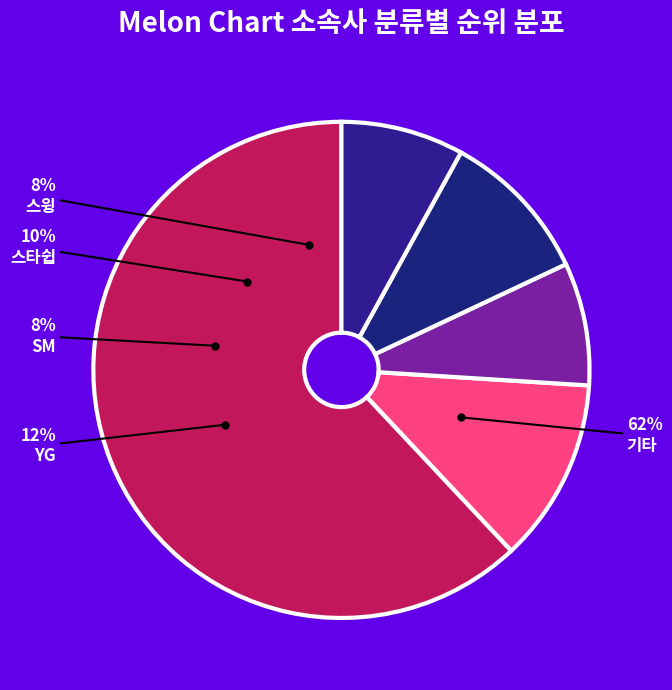

Is it true that 스타쉽 is 3% of the pie?

False